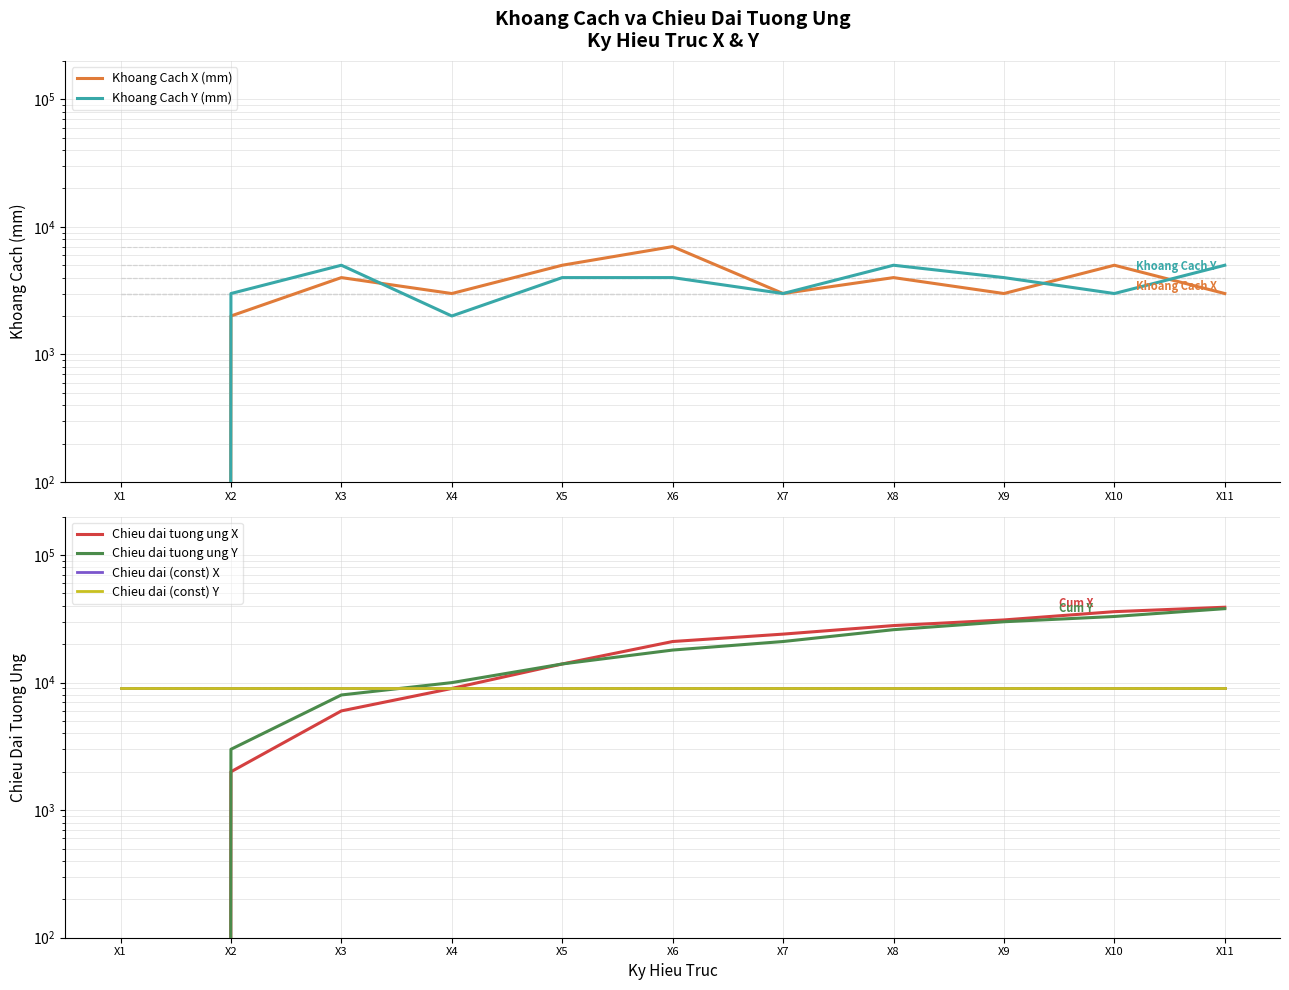

Between X9 and X10, which series saw the biggest shift?

Chieu dai tuong ung X